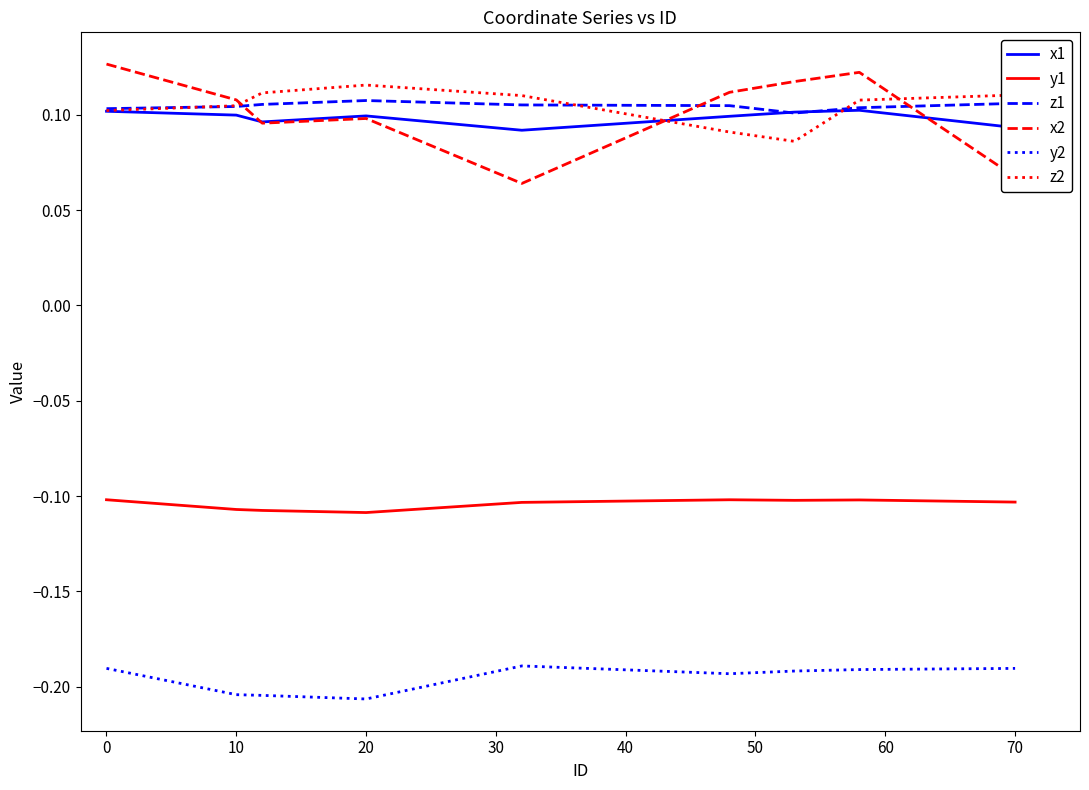

True or false: z1 and x2 cross at least once.

True